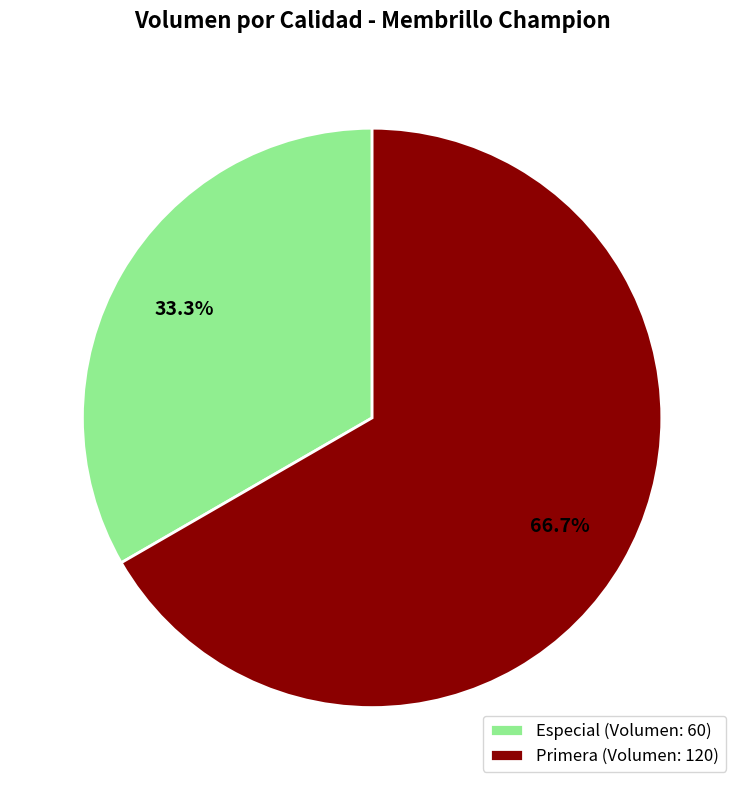

Is it true that Primera is 67% of the pie?

True